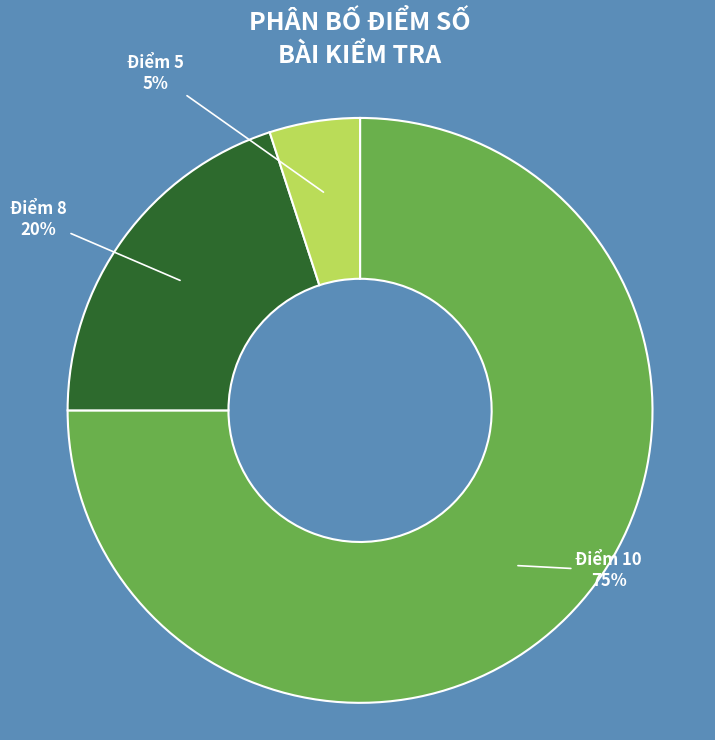

Which has a higher value, Điểm 8 or Điểm 5?

Điểm 8